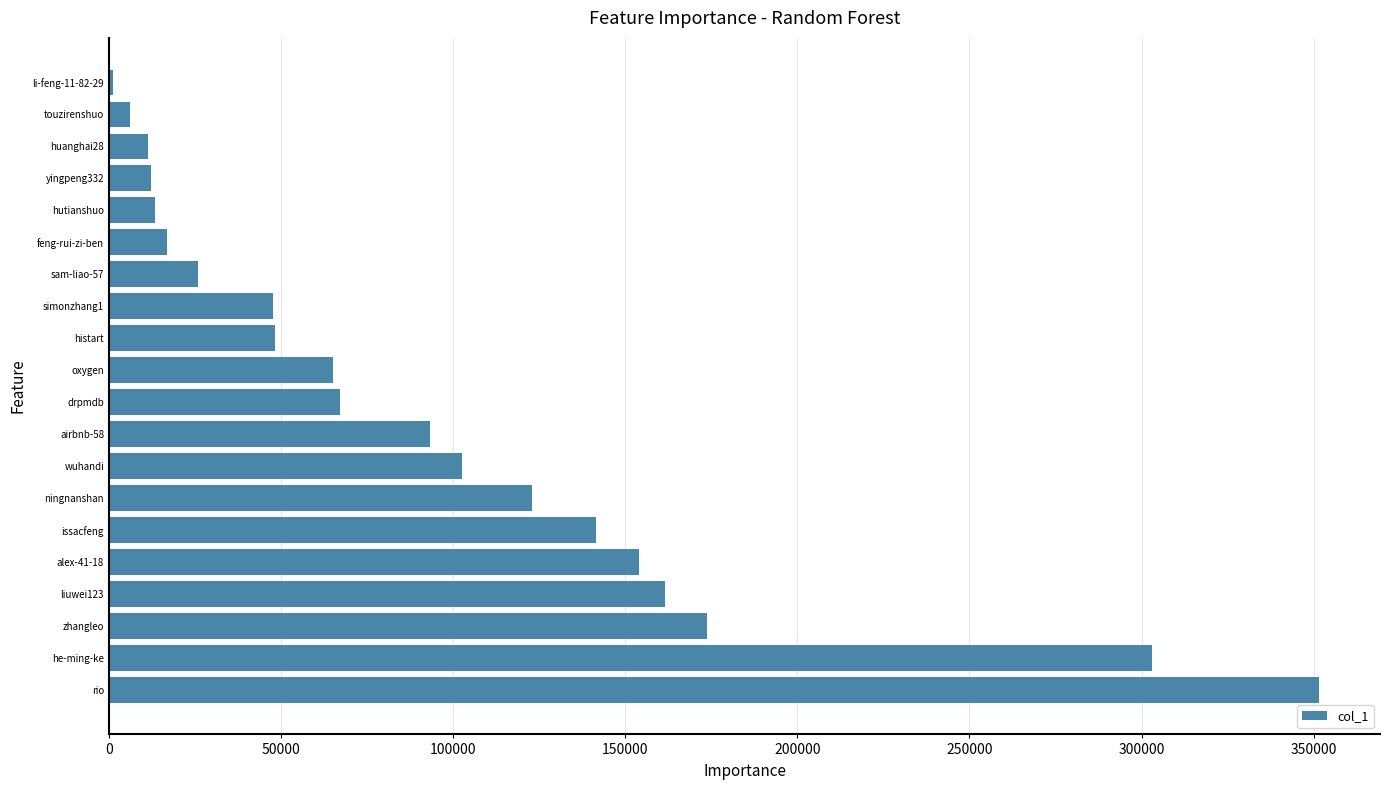

True or false: the data shows 11574 at histart.

False